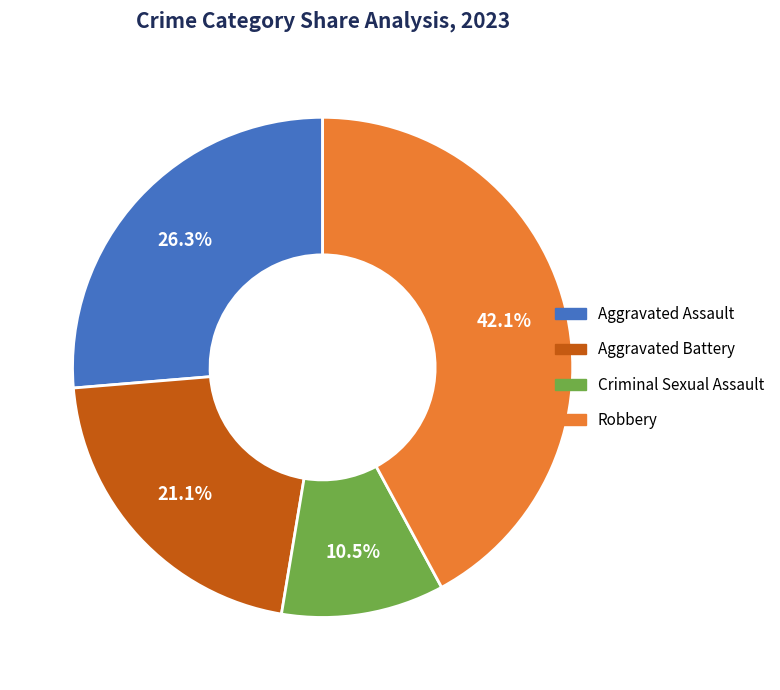

Is there any slice that represents more than half of the pie?

No